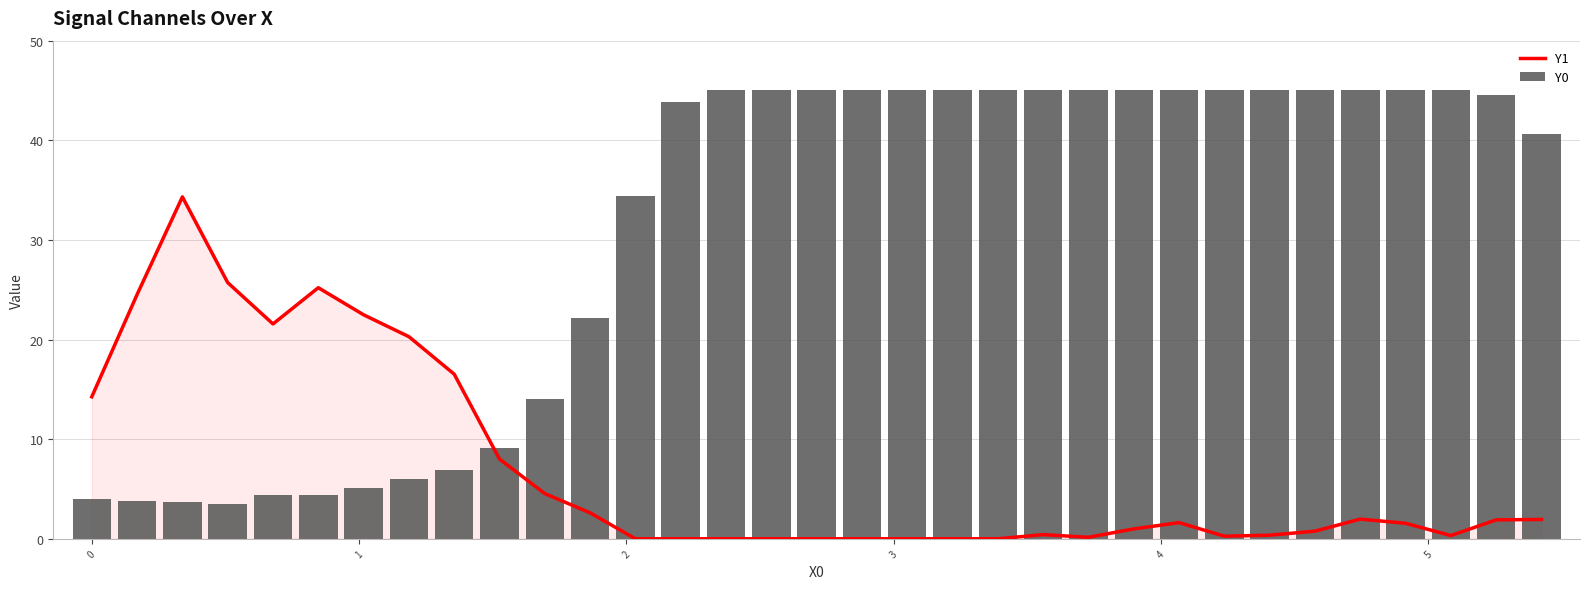

Reading left to right, transcribe all the data shown in this chart.

Y1: 14.2	24.5	34.3	25.7	21.6	25.2	22.5	20.3	16.5	8.0	4.5	2.6	0.0	0.0	0.0	0.0	0.0	0.0	0.0	0.0	0.0	0.4	0.1	1.0	1.6	0.3	0.4	0.8	2.0	1.6	0.3	1.9	1.9
Y0: 4.0	3.8	3.7	3.5	4.4	4.4	5.1	6.0	6.9	9.1	14.0	22.1	34.4	43.8	45.0	45.0	45.0	45.0	45.0	45.0	45.0	45.0	45.0	45.0	45.0	45.0	45.0	45.0	45.0	45.0	45.0	44.5	40.7